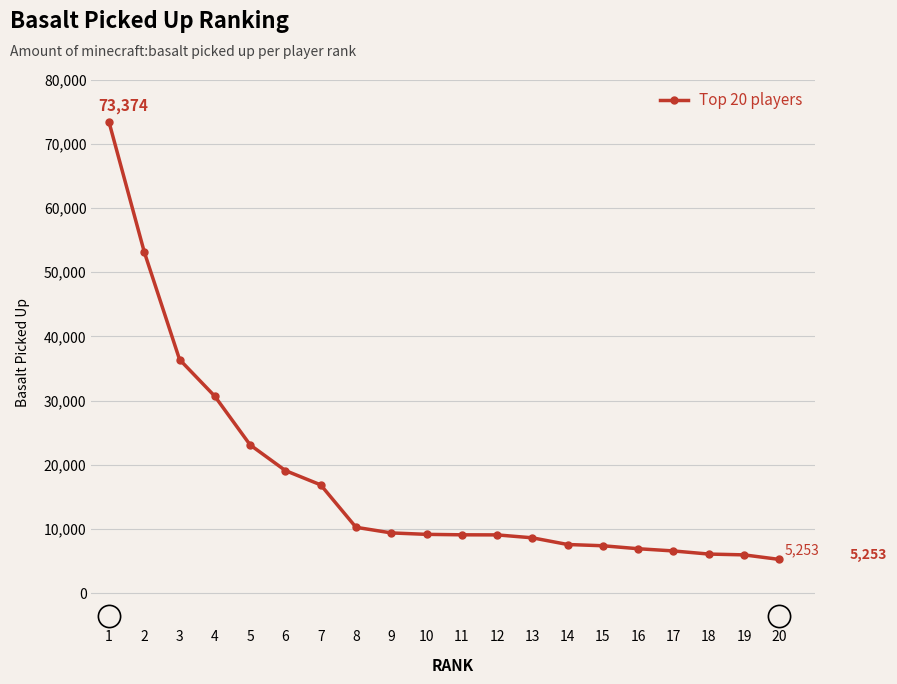

What is the value of the 4th point from the left?

30660